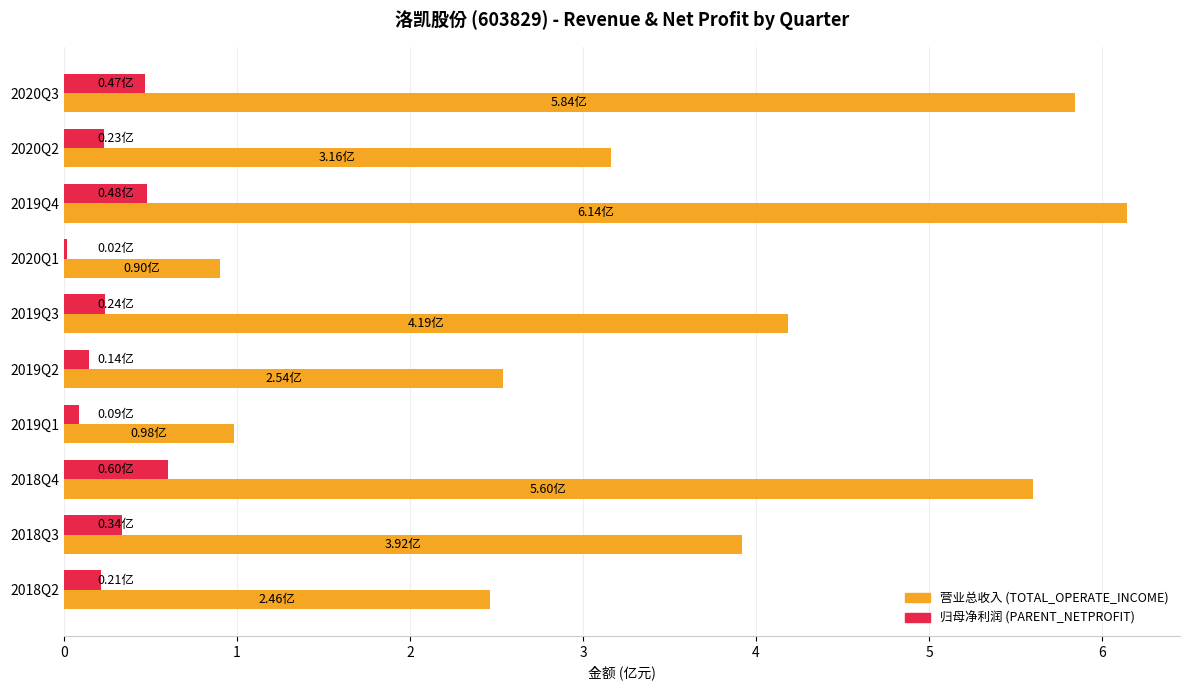

At which category is the sum across all series the highest?

2019Q4